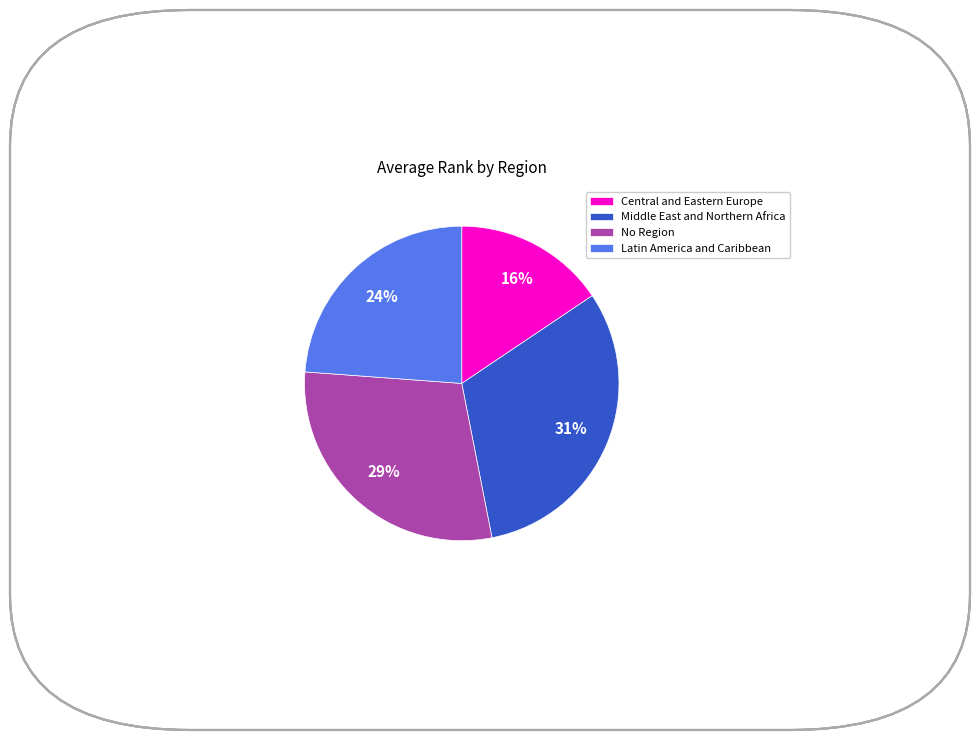

Is it true that No Region is 29% of the pie?

True